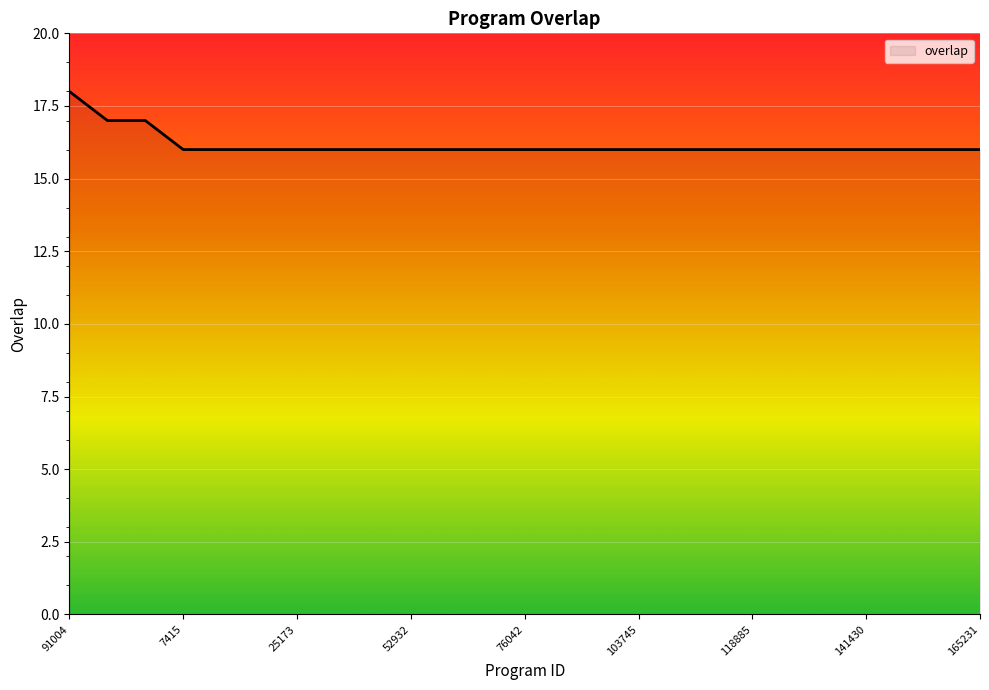

Reading left to right, transcribe all the data shown in this chart.

18	17	17	16	16	16	16	16	16	16	16	16	16	16	16	16	16	16	16	16	16	16	16	16	16